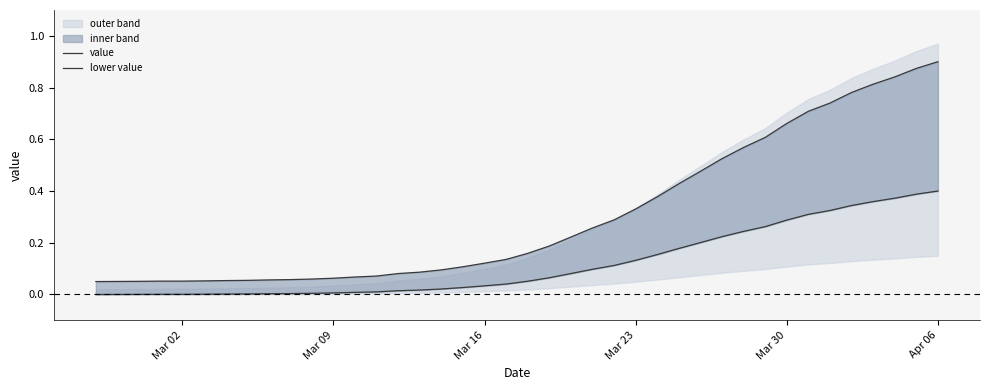

True or false: lower value and value intersect in this chart.

False